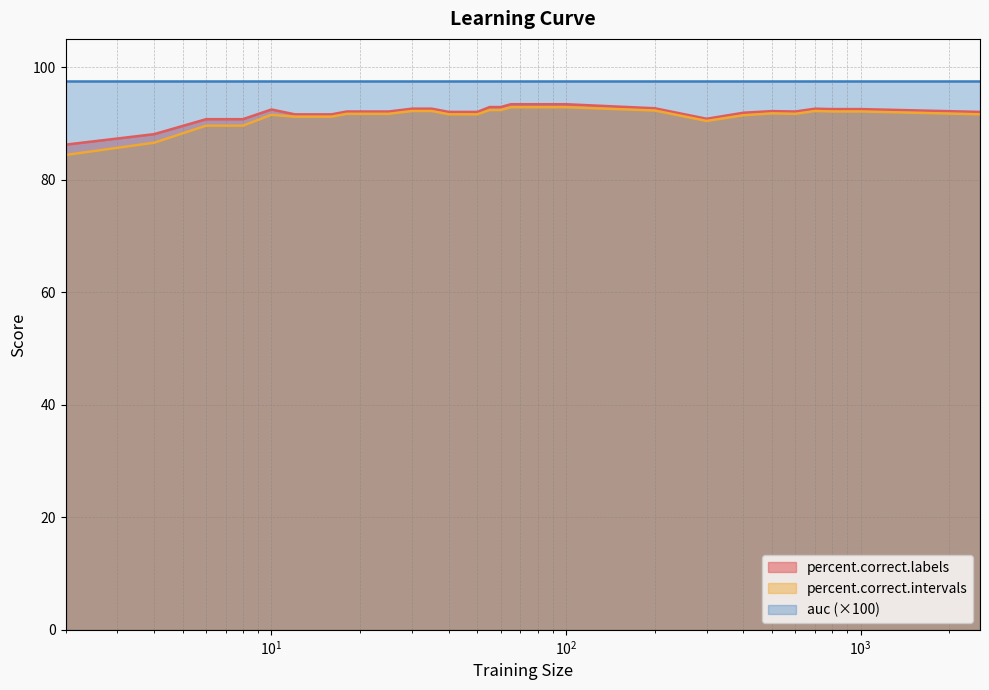

Is it true that percent.correct.labels equals 93.4 at 85?

True